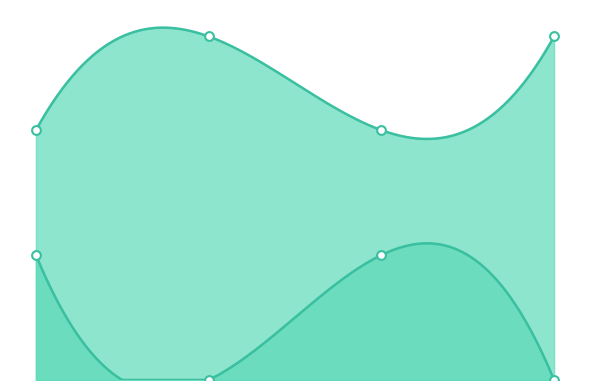

Is the value of Levenstein at Dialectal greater than the value of Parcial at Dialectal?

No